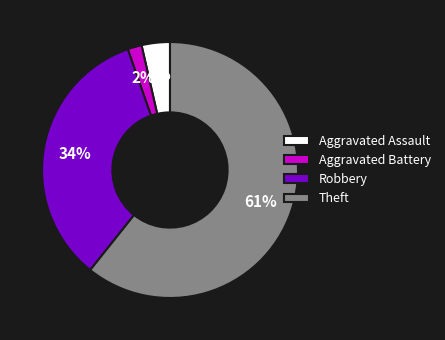

Does any single category account for the majority?

Yes